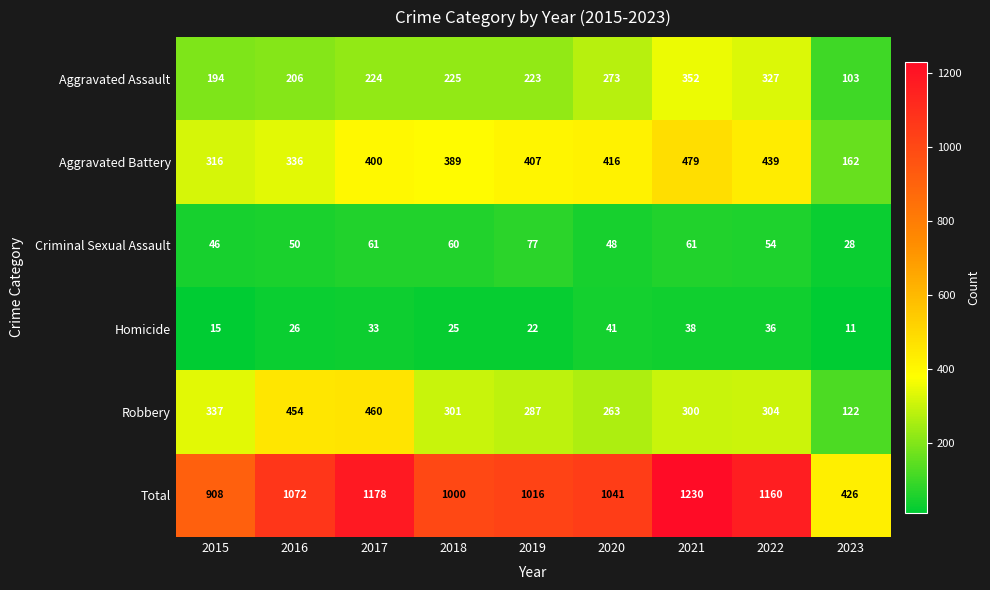

What is the smallest value displayed?

11